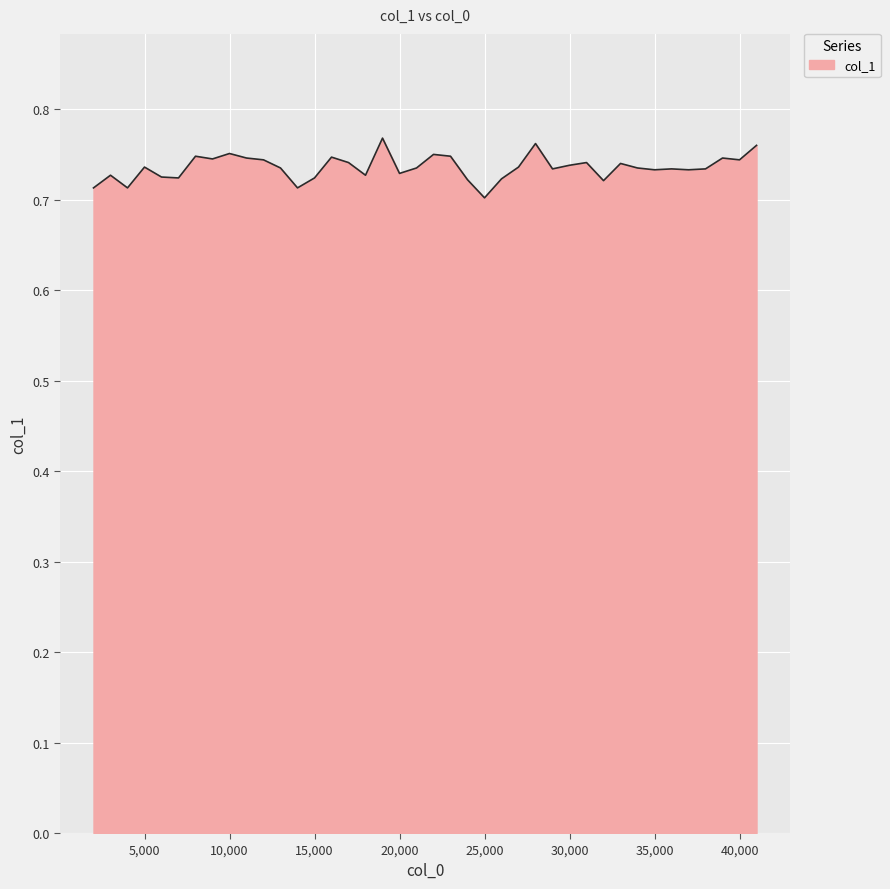

How many lines are shown in the chart?

1